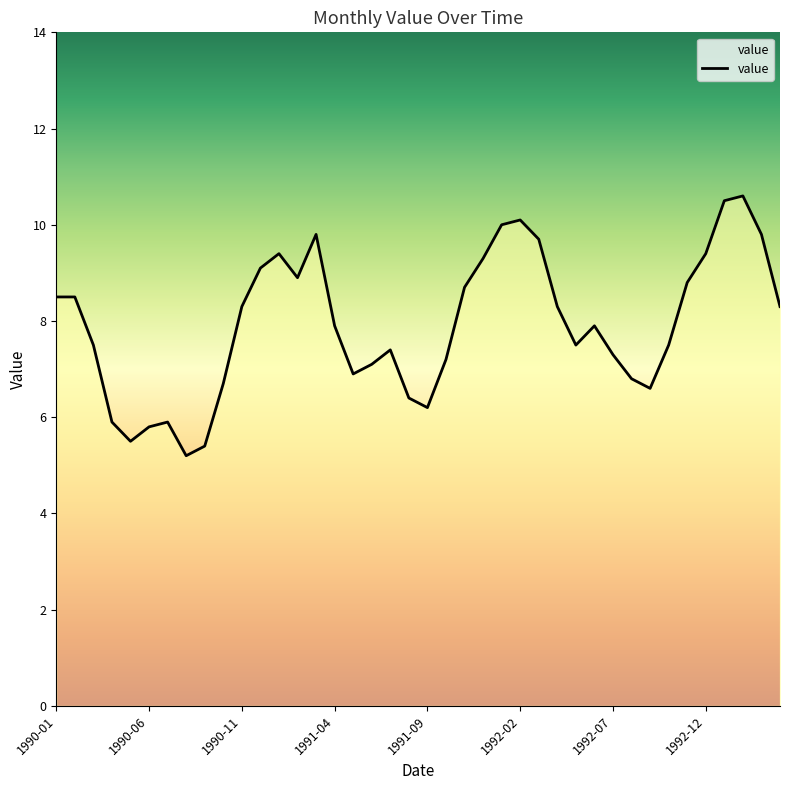

At which label does the data first exceed 7?

1990-01